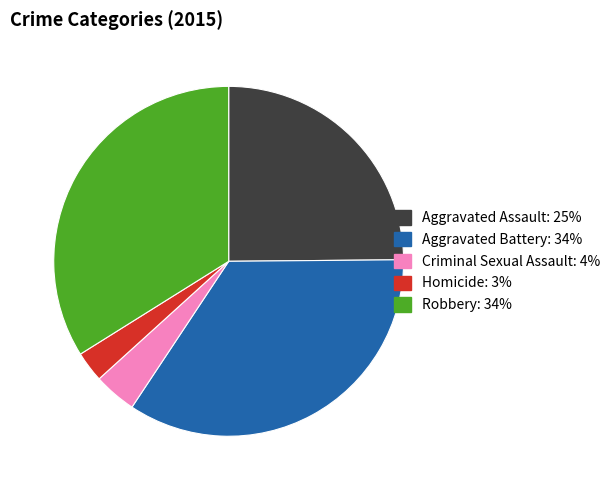

Between Robbery and Aggravated Assault, which is larger?

Robbery